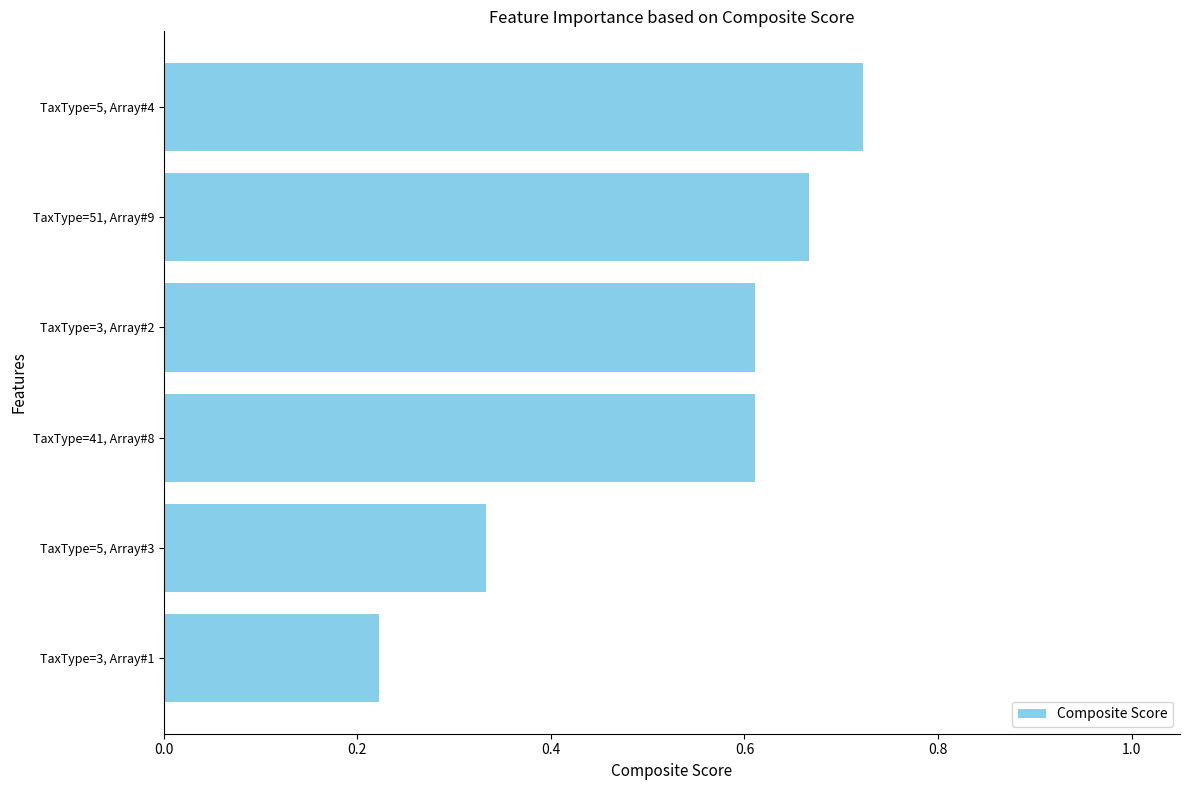

At which category does the chart reach its peak across all series?

TaxType=5, Array#4